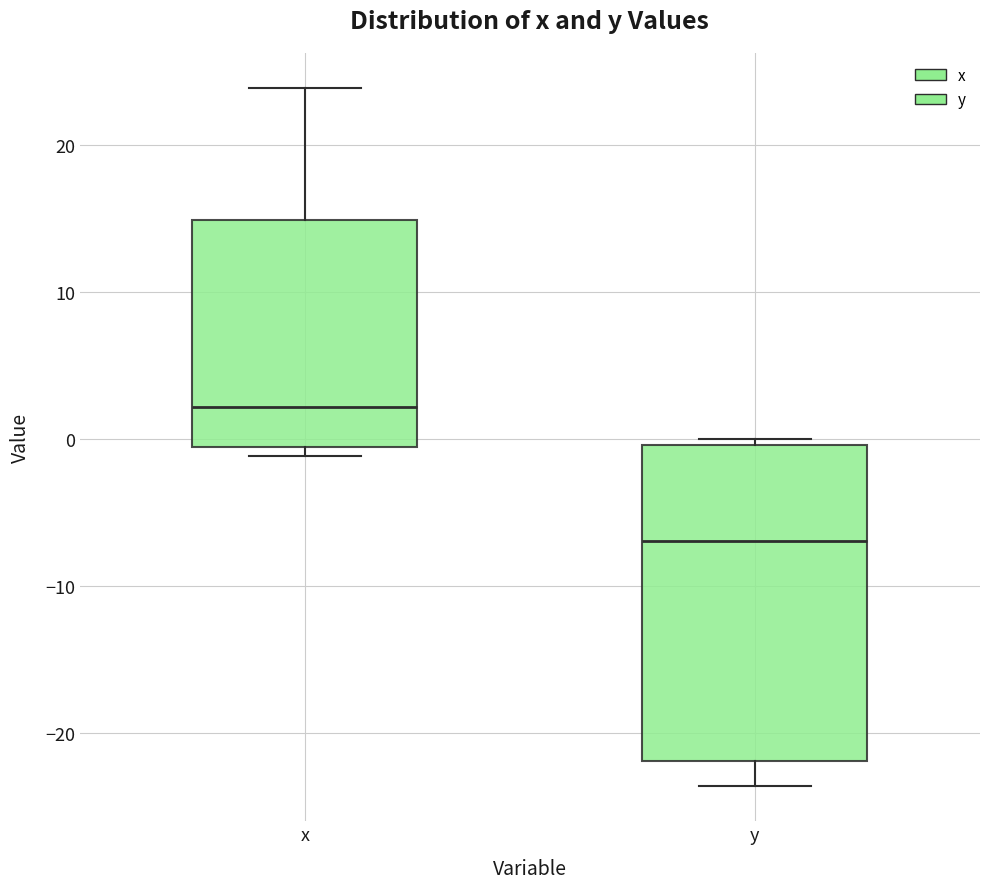

Comparing the boxes themselves (not the whiskers), which one is the tallest?

y